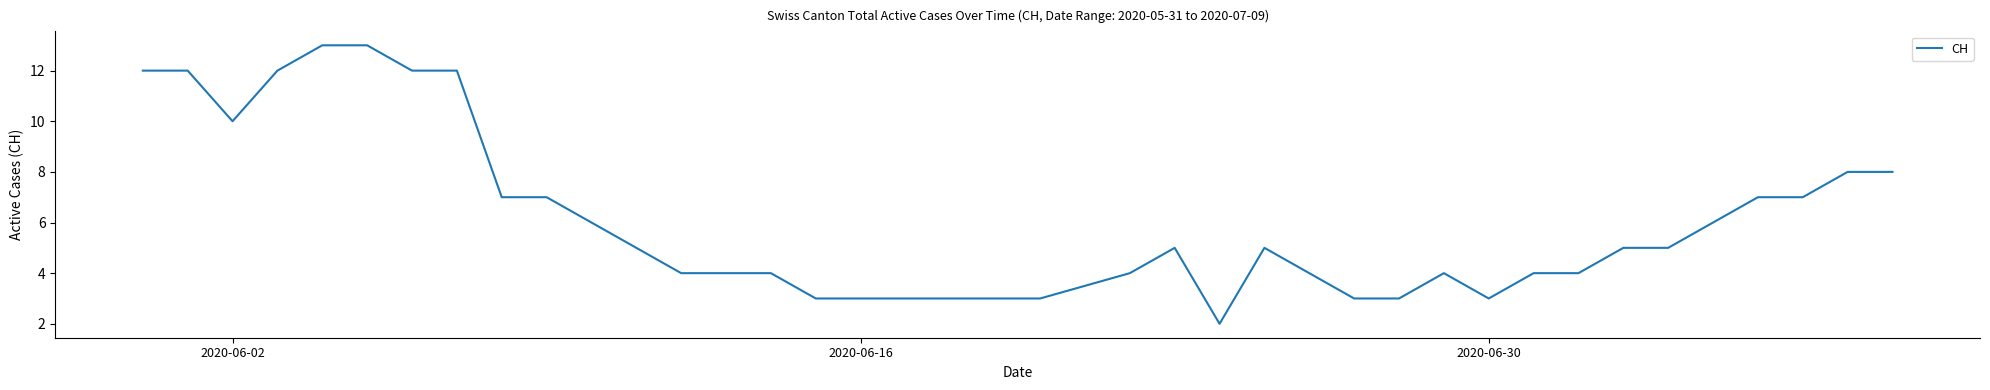

How many lines are shown in the chart?

1